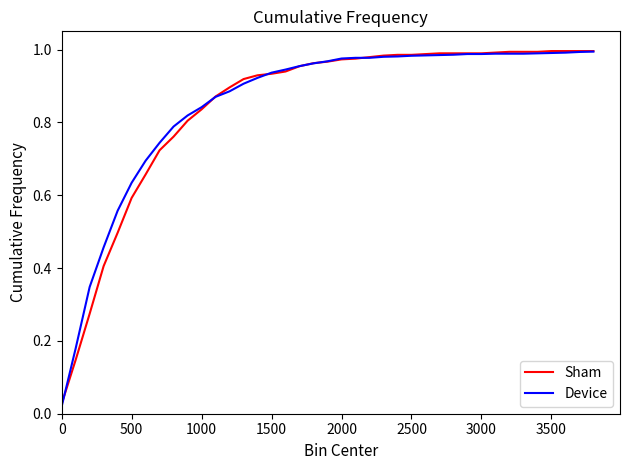

Which series has the largest range (max minus min)?

Device